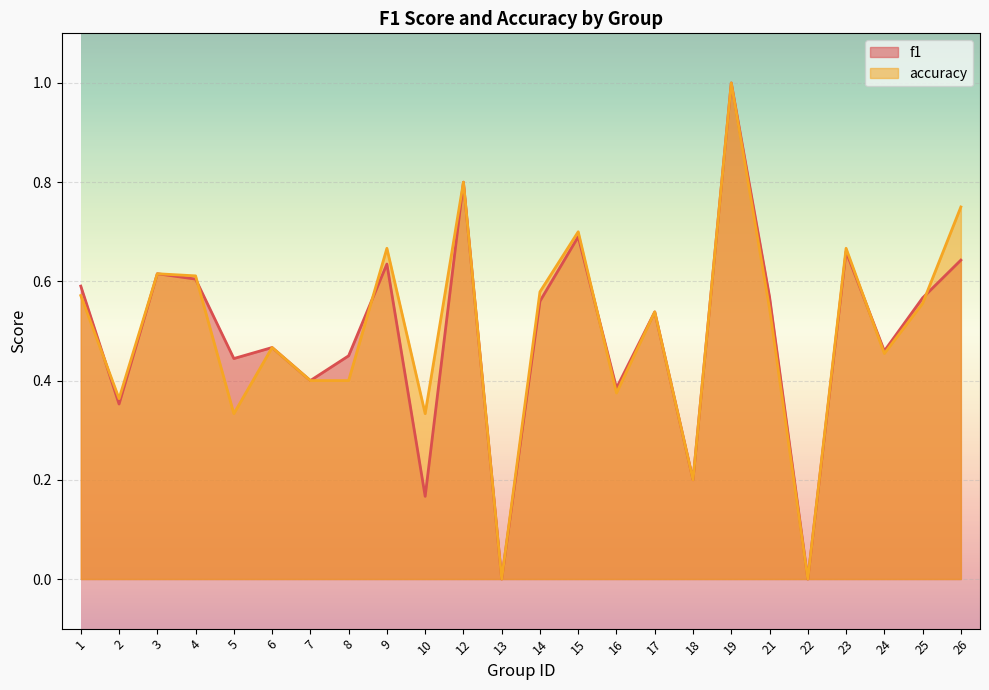

True or false: accuracy has more than 0 interior local peaks.

True